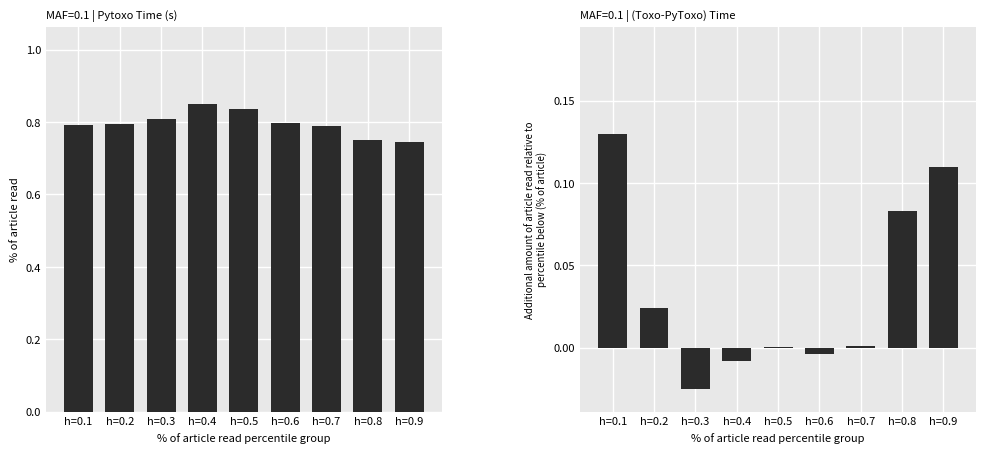

The value of (Toxo - PyToxo) Time at h=0.2 is 0.0. True or false?

False